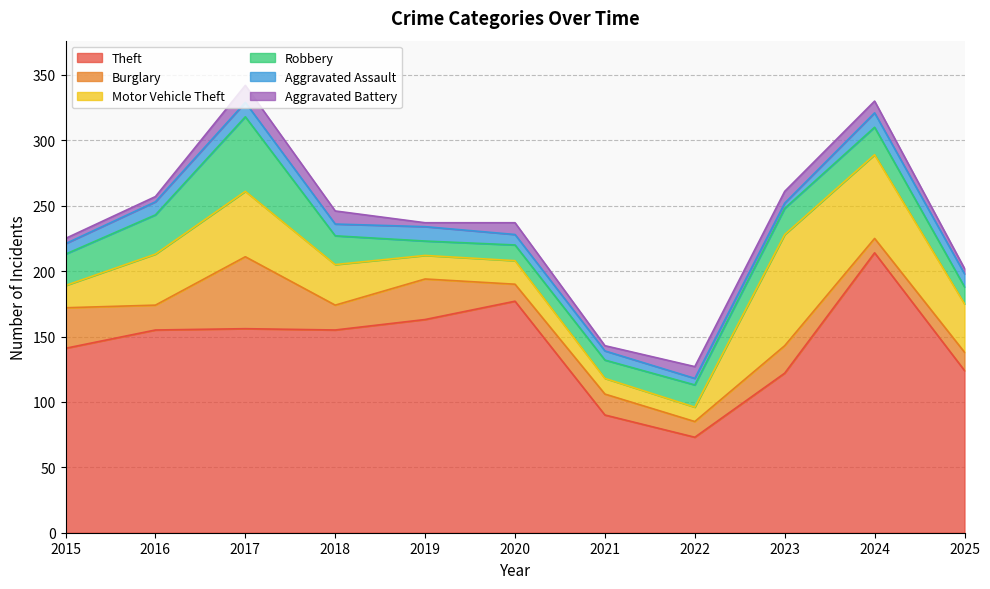

Reading left to right, transcribe all the data shown in this chart.

Theft: 2015=141	2016=155	2017=156	2018=155	2019=163	2020=177	2021=90	2022=73	2023=122	2024=214	2025=124
Burglary: 2015=31	2016=19	2017=55	2018=19	2019=31	2020=13	2021=16	2022=12	2023=21	2024=11	2025=14
Motor Vehicle Theft: 2015=17	2016=39	2017=50	2018=31	2019=18	2020=18	2021=12	2022=11	2023=85	2024=64	2025=37
Robbery: 2015=24	2016=30	2017=57	2018=22	2019=11	2020=12	2021=14	2022=17	2023=20	2024=21	2025=13
Aggravated Assault: 2015=8	2016=10	2017=11	2018=9	2019=11	2020=8	2021=7	2022=5	2023=4	2024=11	2025=10
Aggravated Battery: 2015=4	2016=4	2017=13	2018=10	2019=3	2020=9	2021=4	2022=9	2023=9	2024=9	2025=4